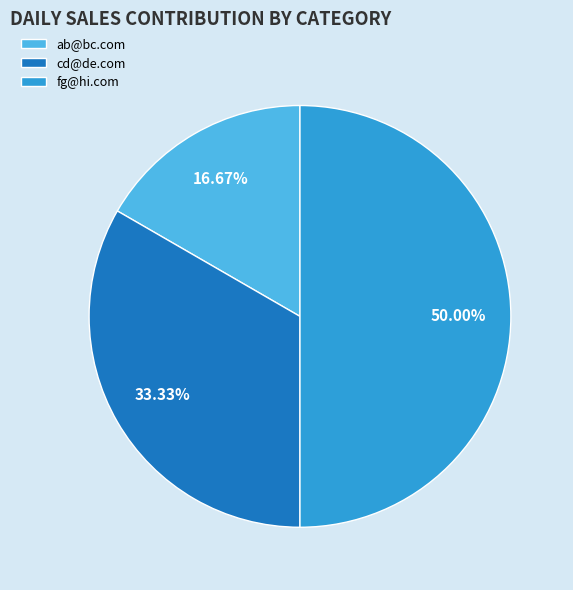

To the nearest percent, what percentage of the pie is cd@de.com?

33%